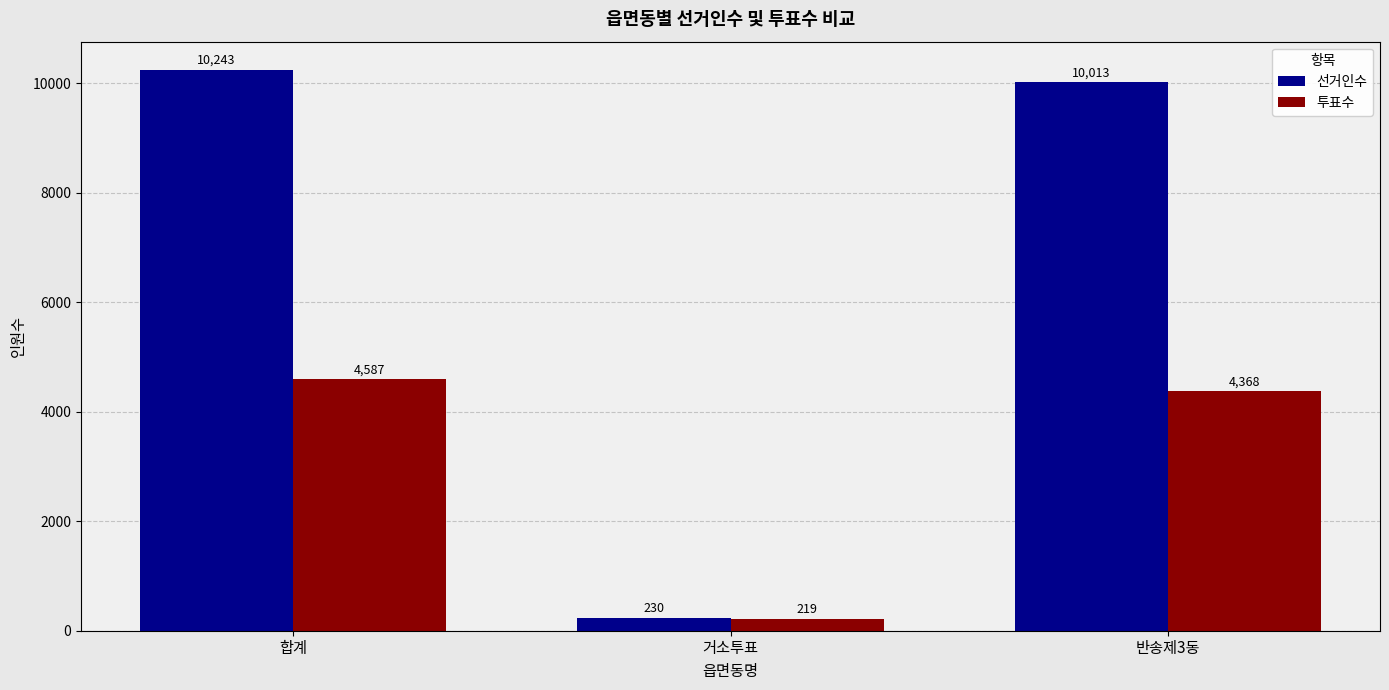

Between 합계 and 거소투표, which series saw the biggest shift?

선거인수